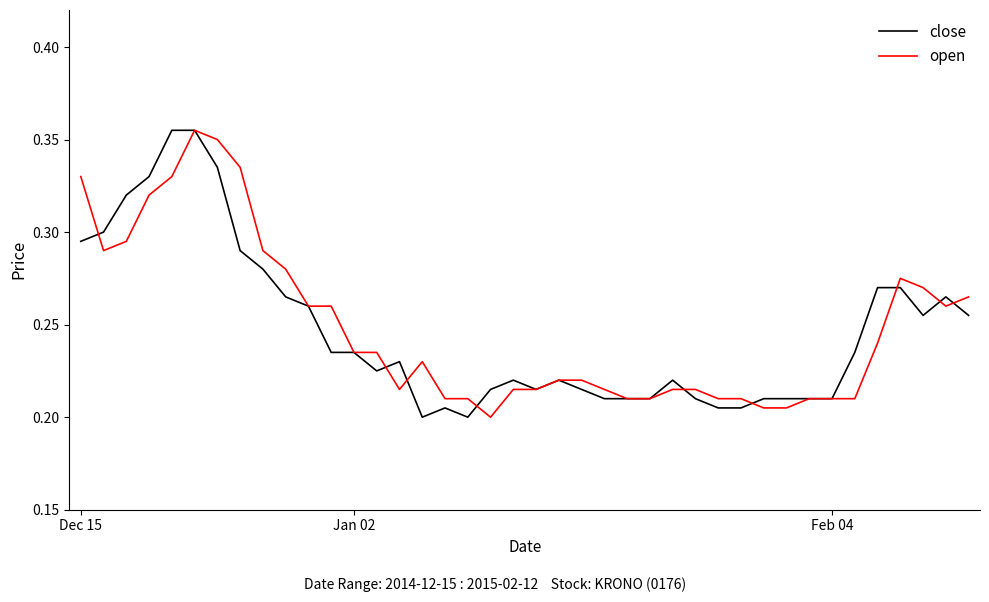

Does the chart have visible grid lines?

No